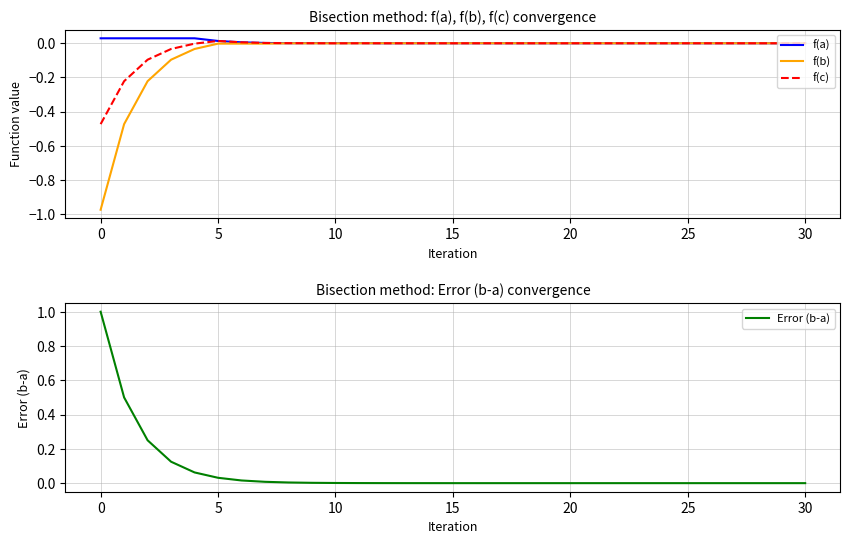

What is the greatest value displayed?

1.0